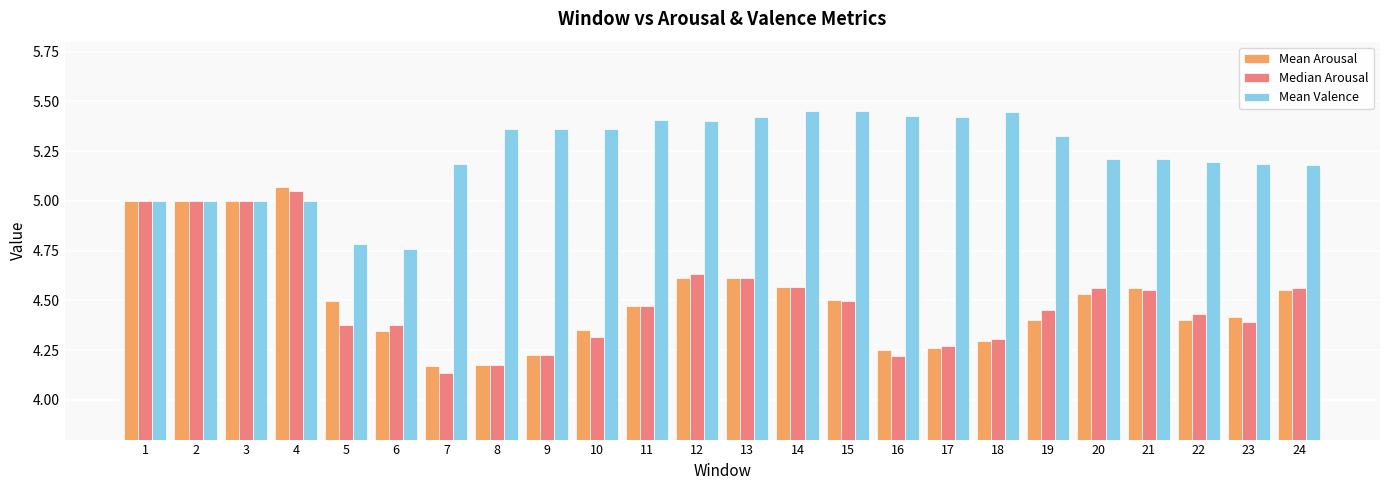

Which category has the highest value in the Mean Arousal series?

4